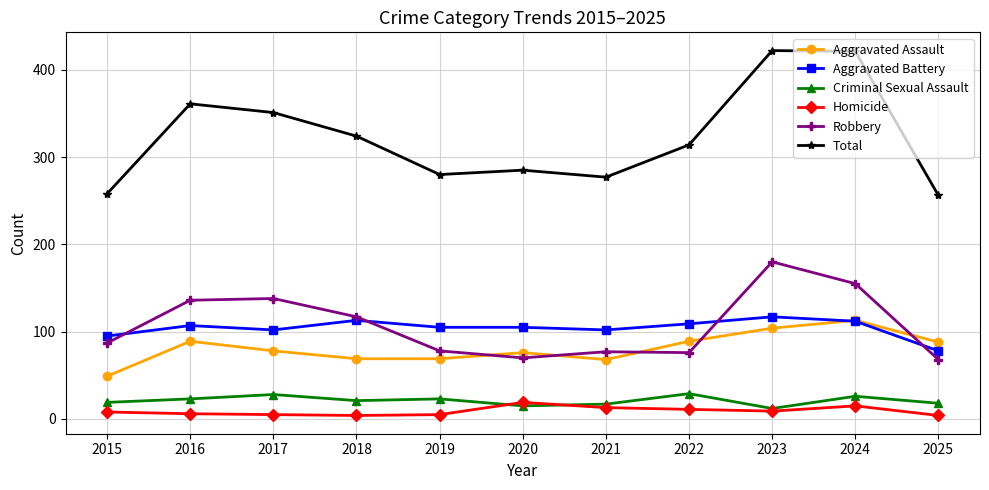

At which label does Aggravated Battery reach its minimum?

2025